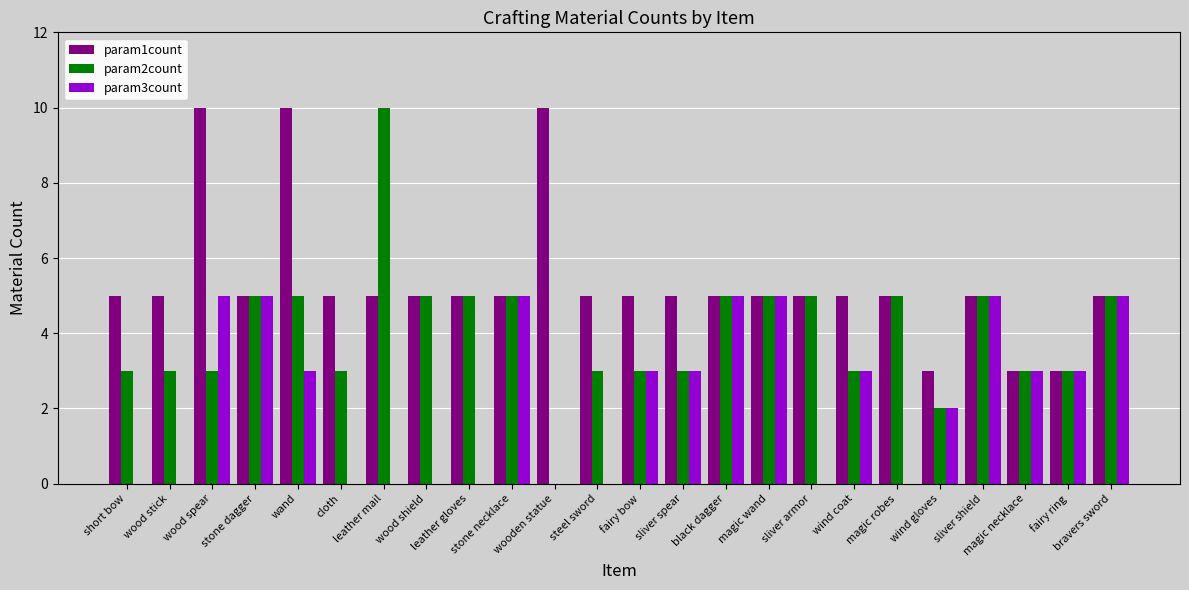

Count the number of data series in this chart.

3